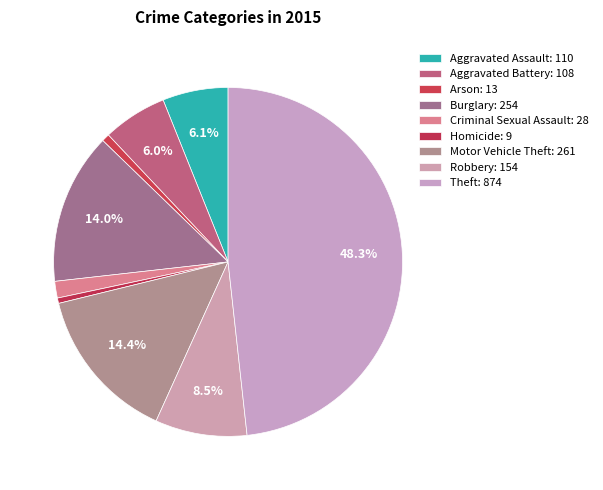

How many segments does this pie chart have?

9